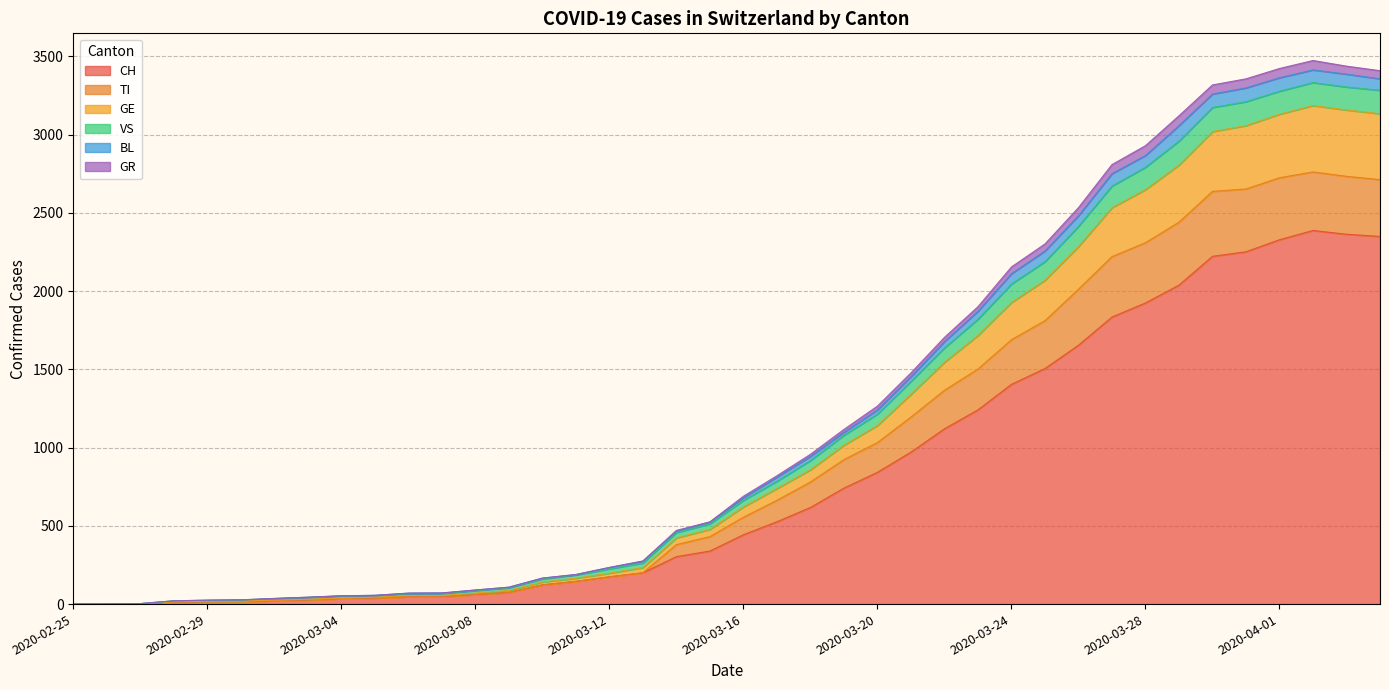

True or false: TI has more than 2 interior local peaks.

False